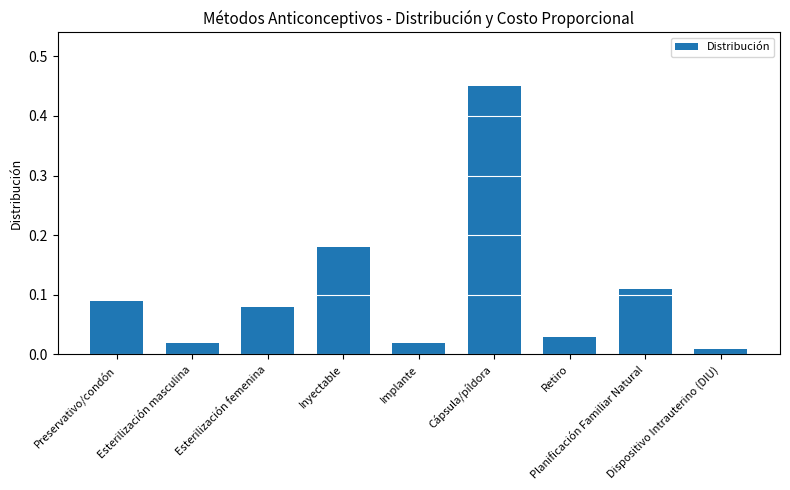

What is the difference between the maximum and second lowest values?

0.4